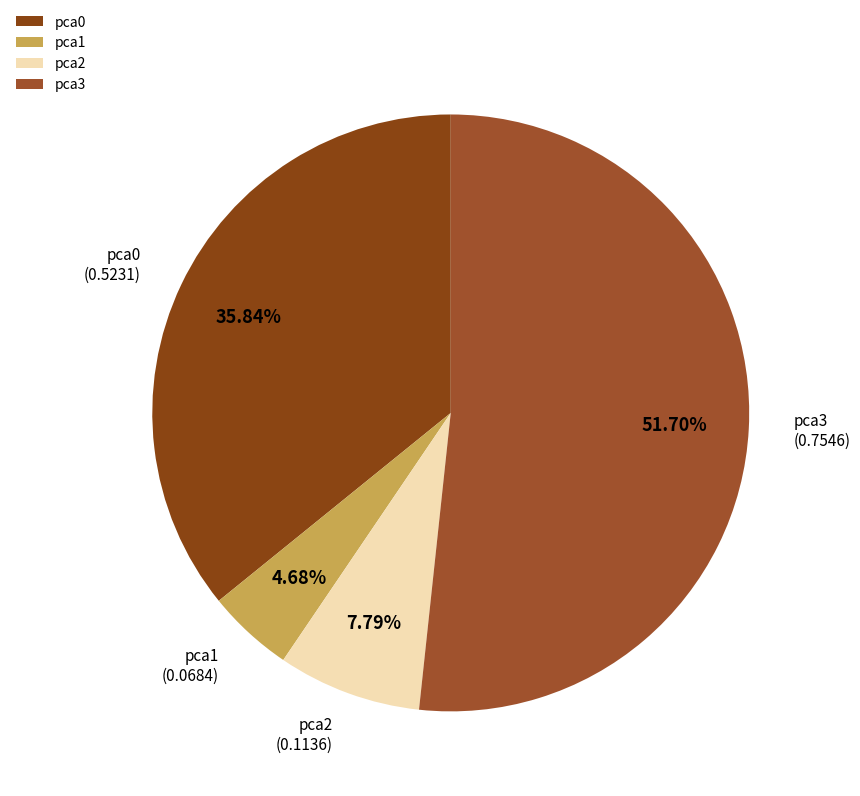

How many slices are in this pie chart?

4